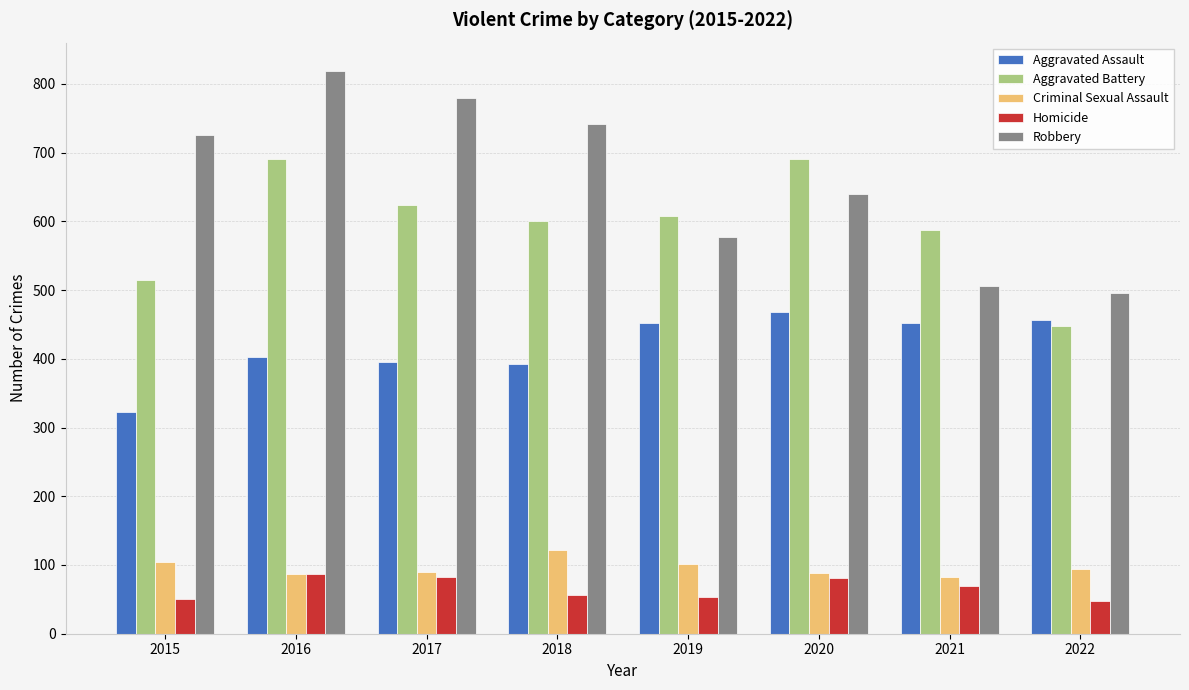

At 2018, list the series in order from largest to smallest.

Robbery, Aggravated Battery, Aggravated Assault, Criminal Sexual Assault, Homicide